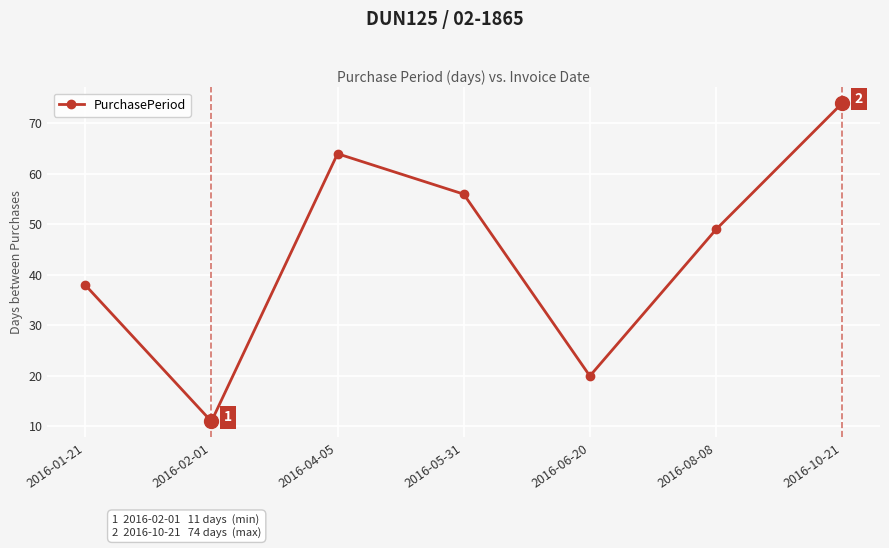

Is it true that the value at 2016-06-20 is 7?

False